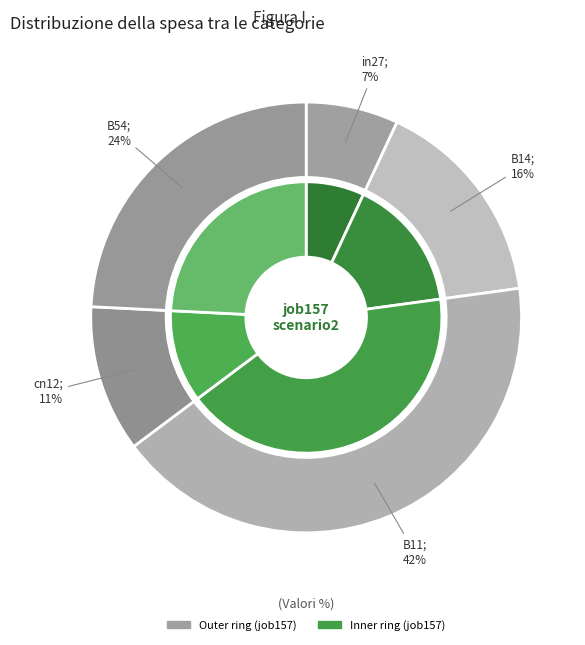

To the nearest percent, what is the combined percentage of in27 and B54?

31%